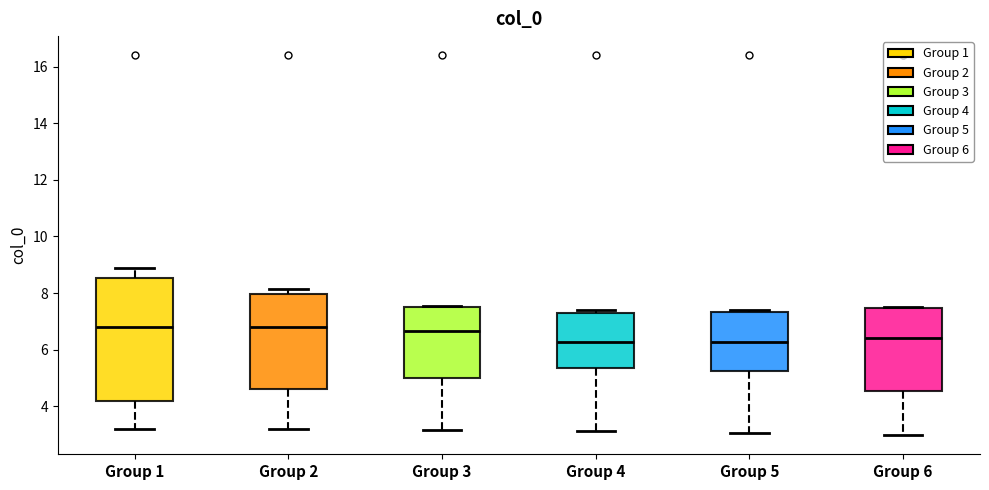

Reading left to right, transcribe this box plot: for each box, give where its median line is, the range the box spans, and where its two whiskers end, as read against the y-axis. The values are not printed on the chart, so give them approximately, as read against the axis.

Group 1: median 6.8, box 4.2 to 8.6, whiskers 3.2 to 8.8
Group 2: median 6.8, box 4.6 to 8.0, whiskers 3.2 to 8.2
Group 3: median 6.6, box 5.0 to 7.4, whiskers 3.2 to 7.6
Group 4: median 6.2, box 5.4 to 7.4, whiskers 3.2 to 7.4 (just above the box's upper edge)
Group 5: median 6.2, box 5.2 to 7.4, whiskers 3.0 to 7.4 (just above the box's upper edge)
Group 6: median 6.4, box 4.6 to 7.4, whiskers 3.0 to 7.6